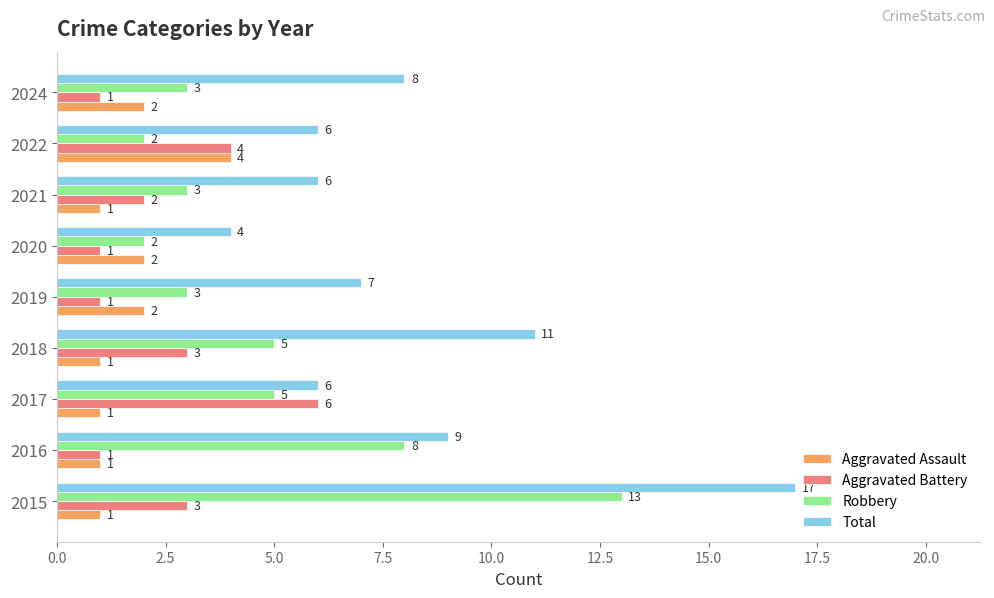

What are all the series names shown in the legend?

Aggravated Assault, Aggravated Battery, Robbery, Total